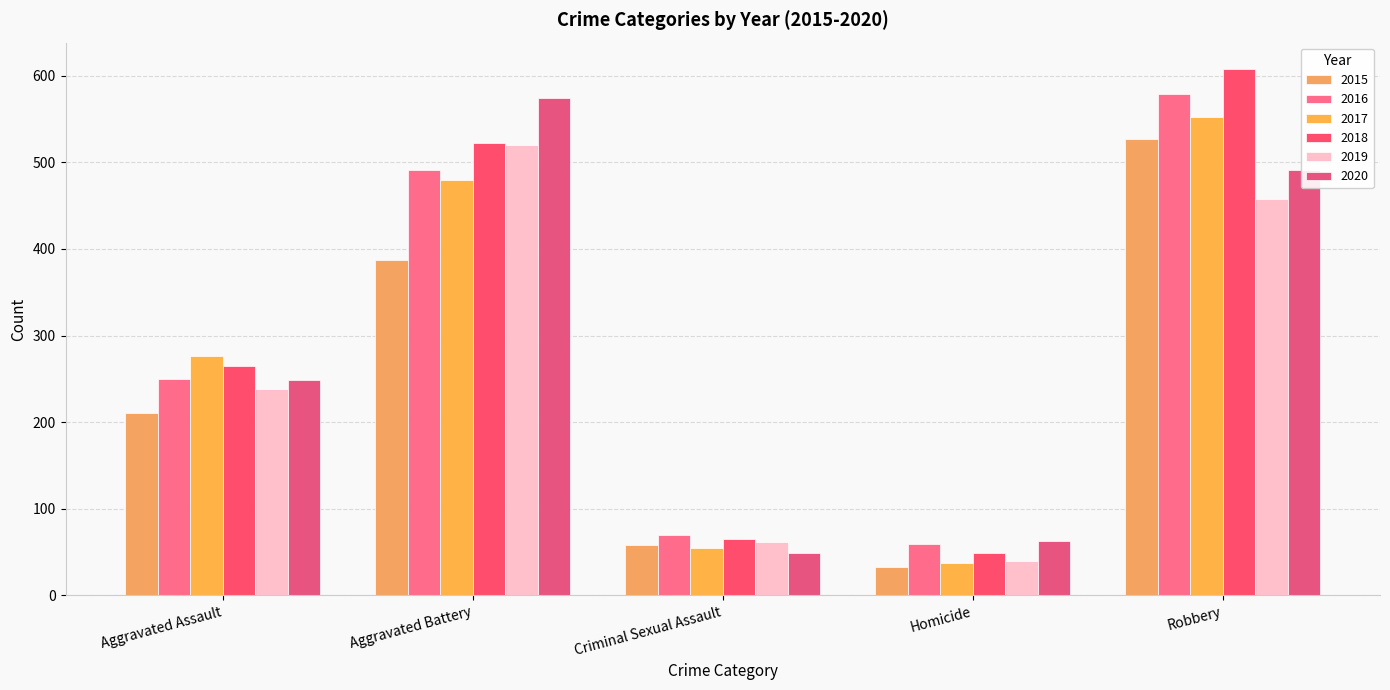

Reading right to left, what are all the values shown in this chart?

2015: 527	32	58	387	210
2016: 579	59	69	491	250
2017: 553	37	55	480	276
2018: 608	49	65	522	265
2019: 458	40	61	520	238
2020: 491	63	49	574	249